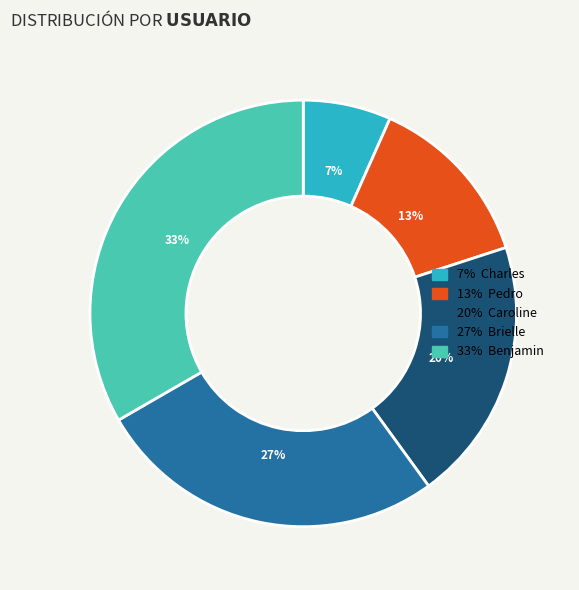

Is there a majority slice in this chart?

No